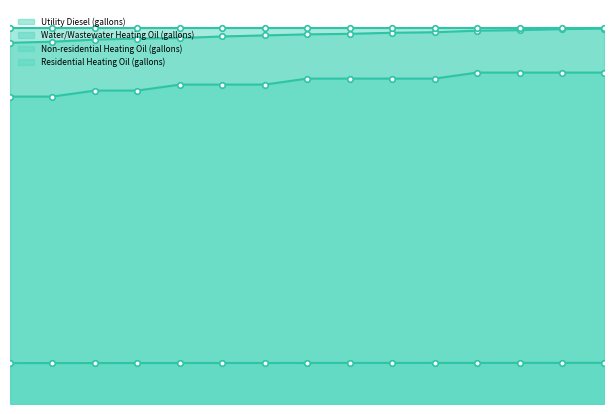

What is the sum of all Water/Wastewater Heating Oil (gallons) values?

108564.7